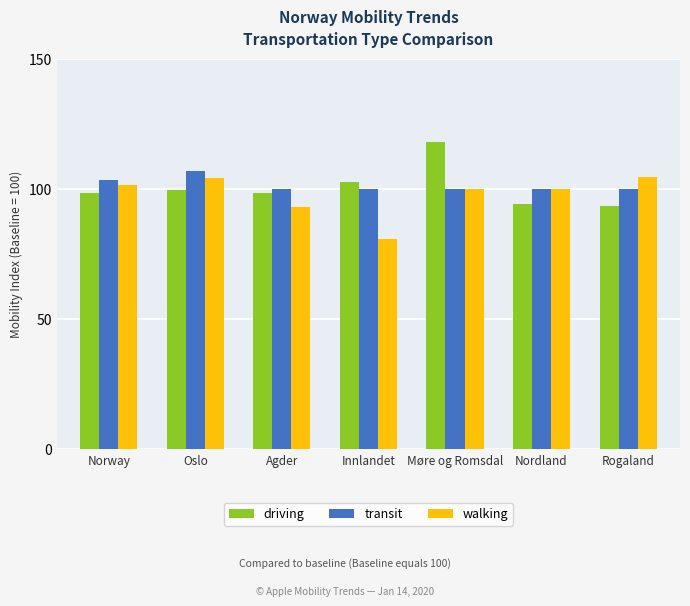

True or false: driving has a value of 31.1 at Oslo.

False